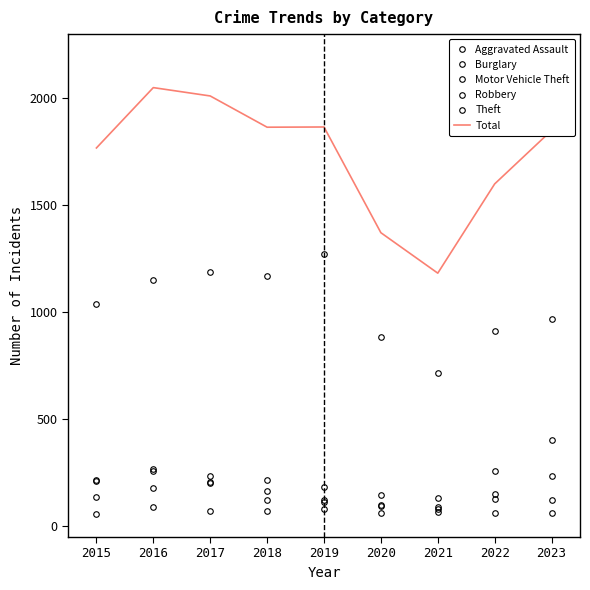

Is it true that Burglary equals 342 at 2018?

False